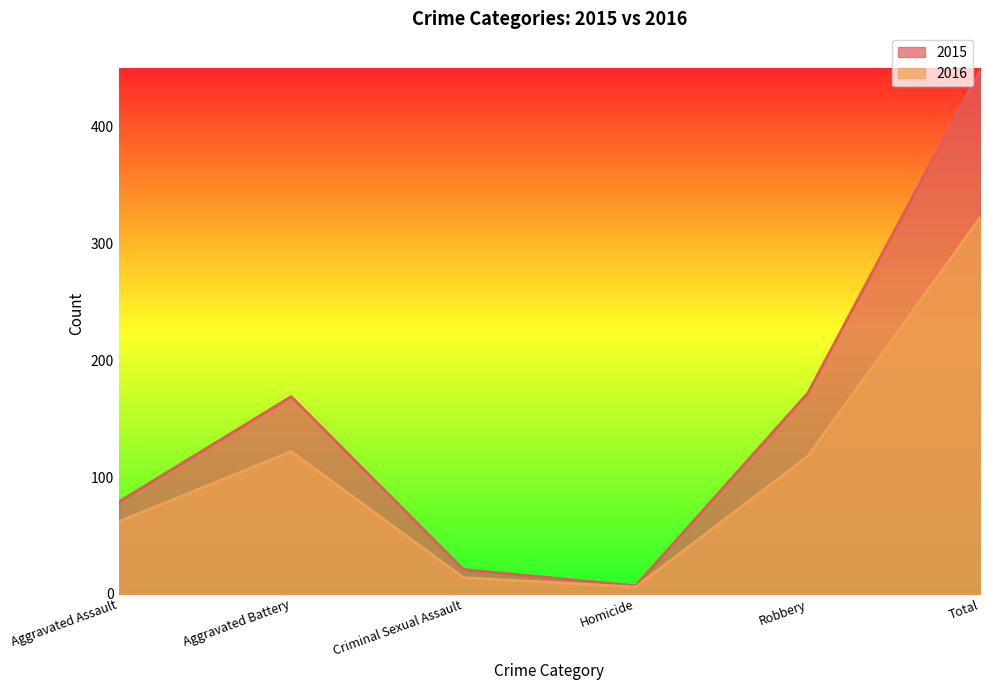

Reading left to right, extract all data points from this chart.

2015: 79	169	21	7	172	448
2016: 62	122	14	6	118	322